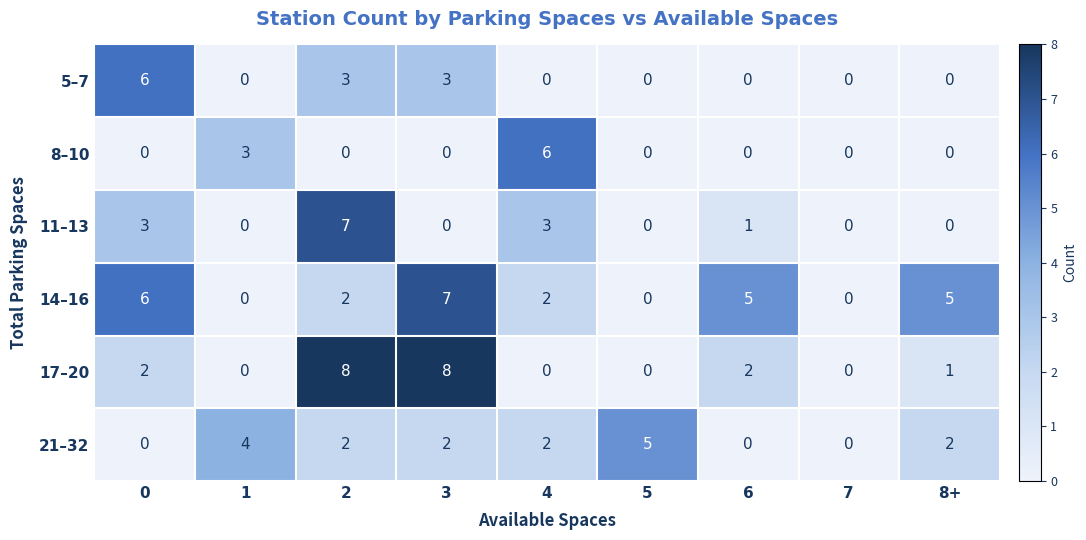

How many categories are shown in the chart?

9